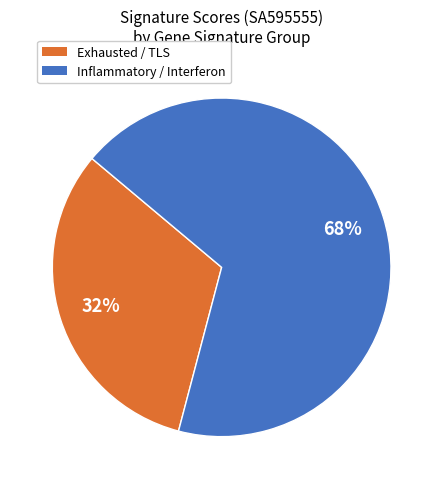

How many slices are in this pie chart?

2